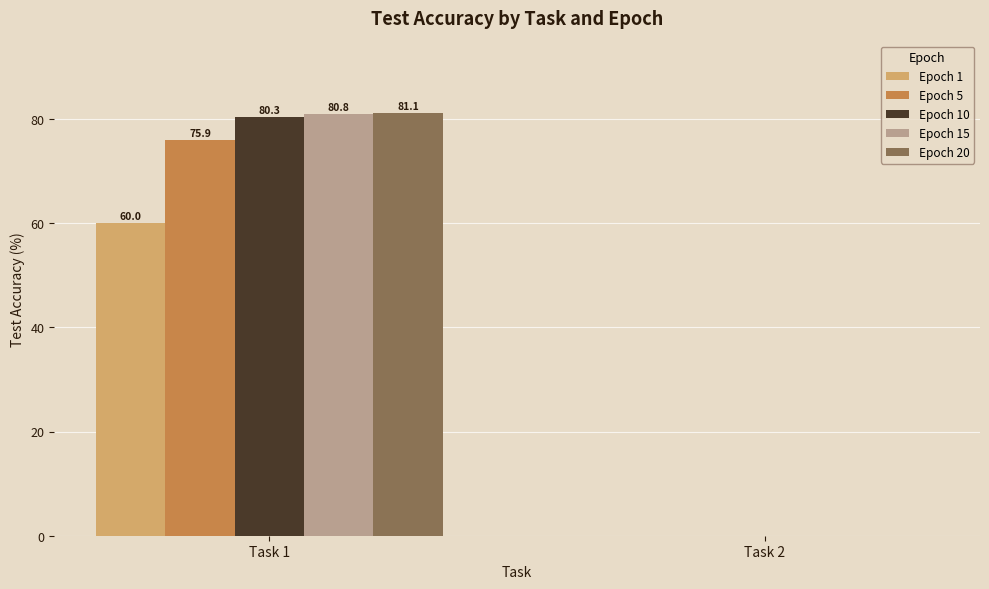

Reading right to left, what are all the values shown in this chart?

Epoch 1: Task 2=0.0	Task 1=60.0
Epoch 5: Task 2=0.0	Task 1=75.9
Epoch 10: Task 2=0.0	Task 1=80.3
Epoch 15: Task 2=0.0	Task 1=80.8
Epoch 20: Task 2=0.0	Task 1=81.1